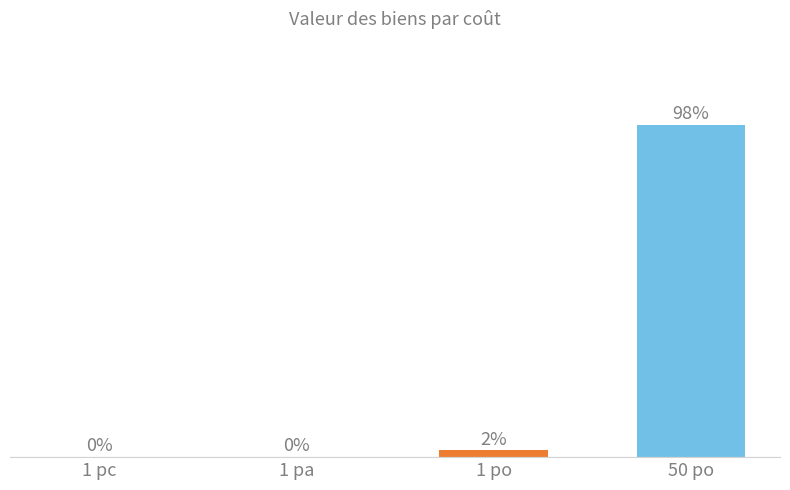

At which label is the value closest to 49?

1 po